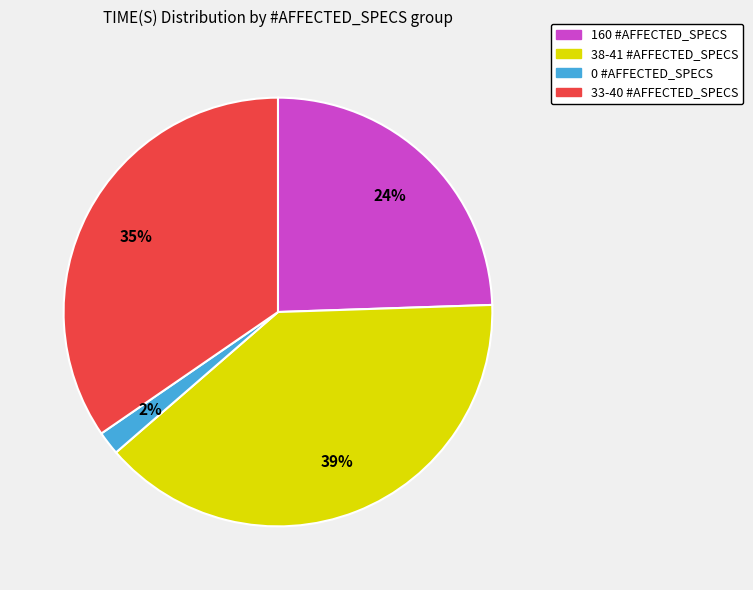

To the nearest percent, what is the average slice percentage?

25%